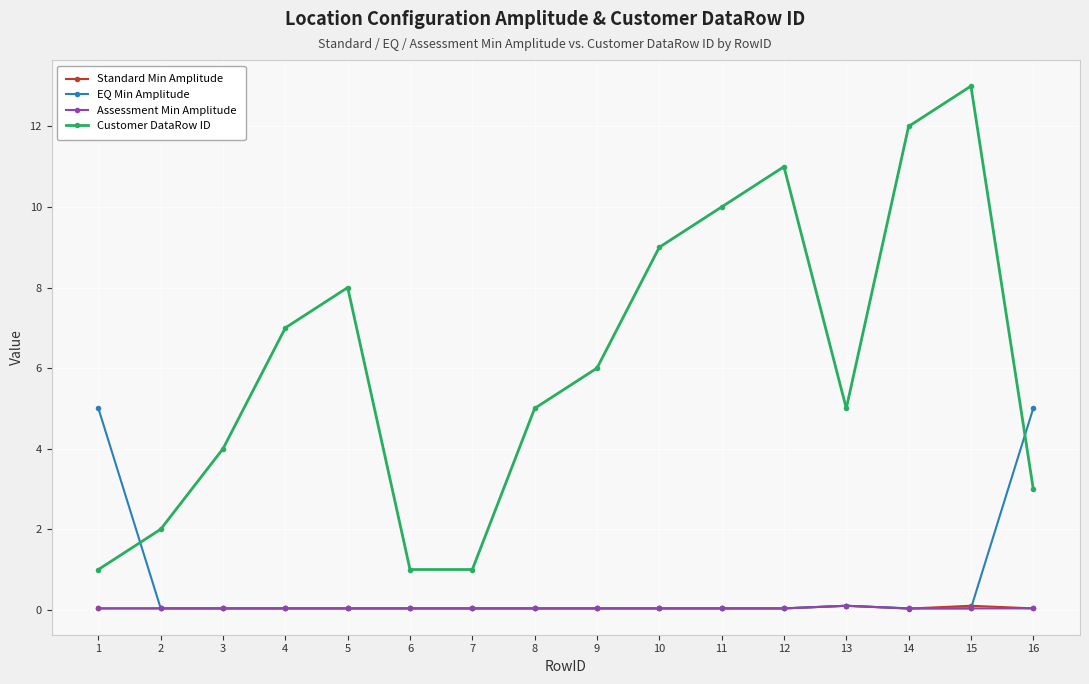

How many series are shown in this chart?

4